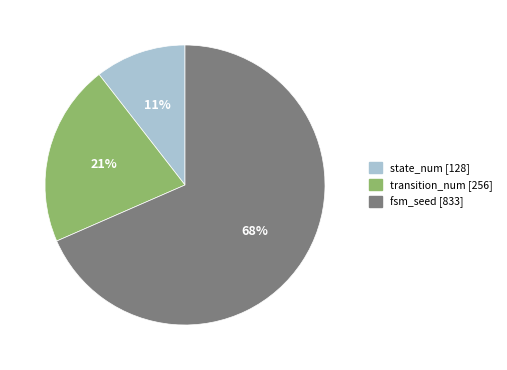

To the nearest percent, what is the average slice percentage?

33%